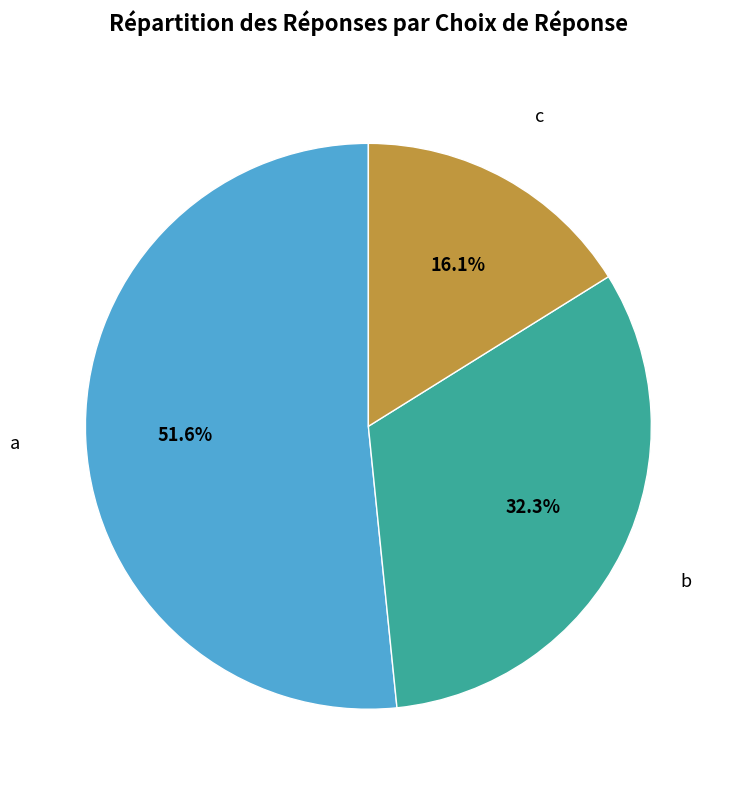

Which category has the biggest portion of the pie?

a